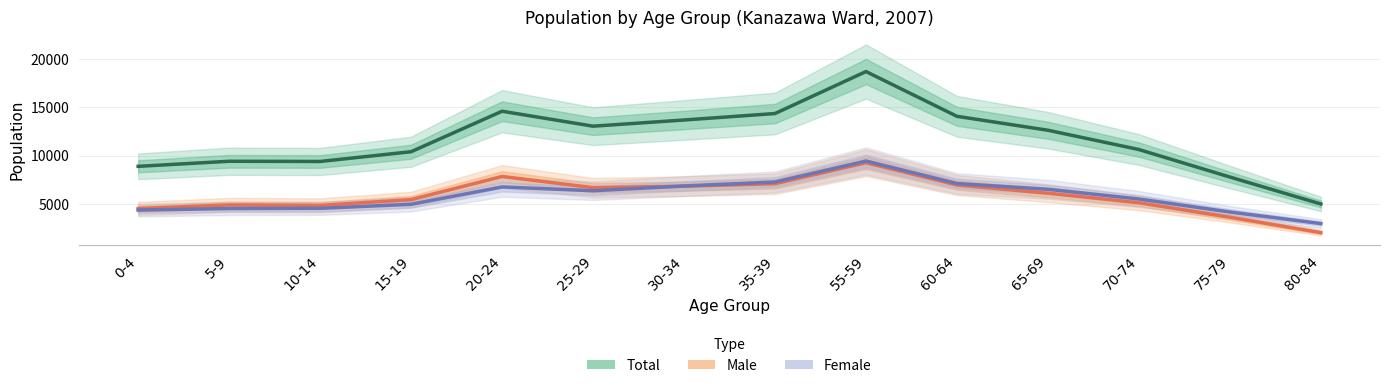

How many values in the Male series are below 6111?

7